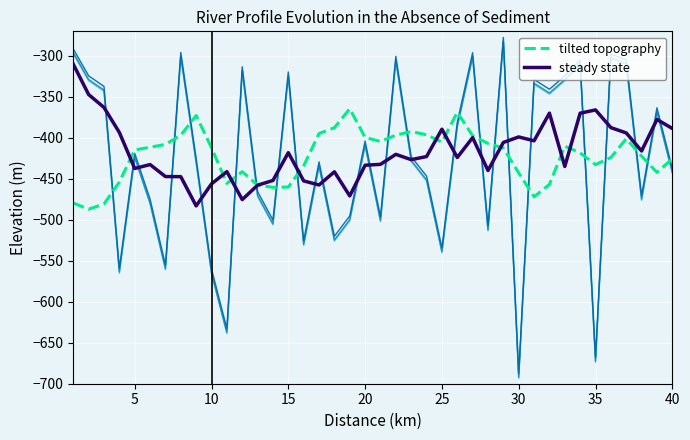

Is the value of tilted topography at 20 greater than the value of steady state at 18?

Yes